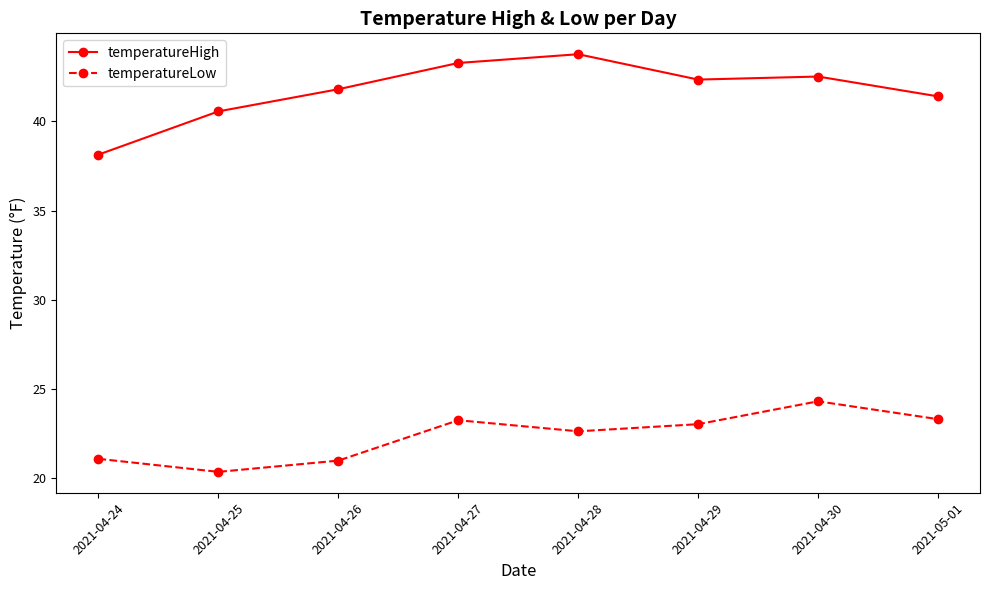

What is the total value across all series at 2021-04-29?

65.4